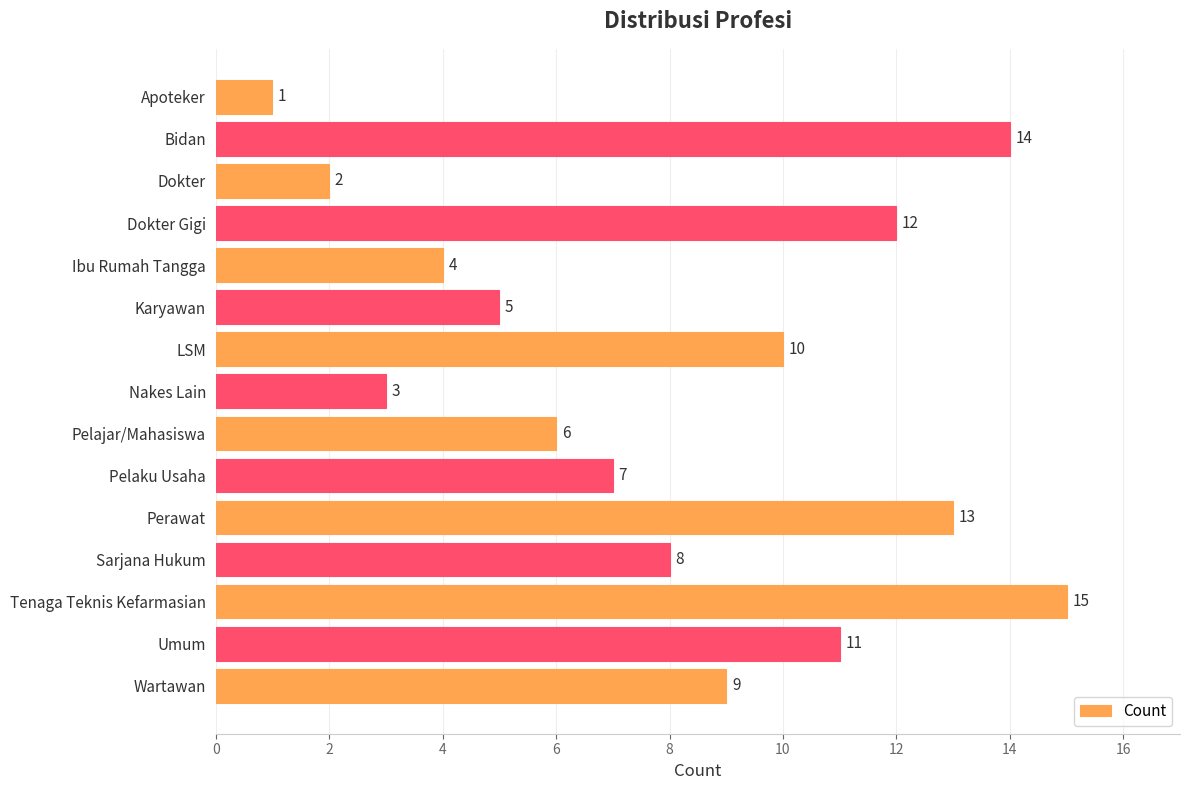

List the labels in order of value, largest first.

Tenaga Teknis Kefarmasian, Bidan, Perawat, Dokter Gigi, Umum, LSM, Wartawan, Sarjana Hukum, Pelaku Usaha, Pelajar/Mahasiswa, Karyawan, Ibu Rumah Tangga, Nakes Lain, Dokter, Apoteker